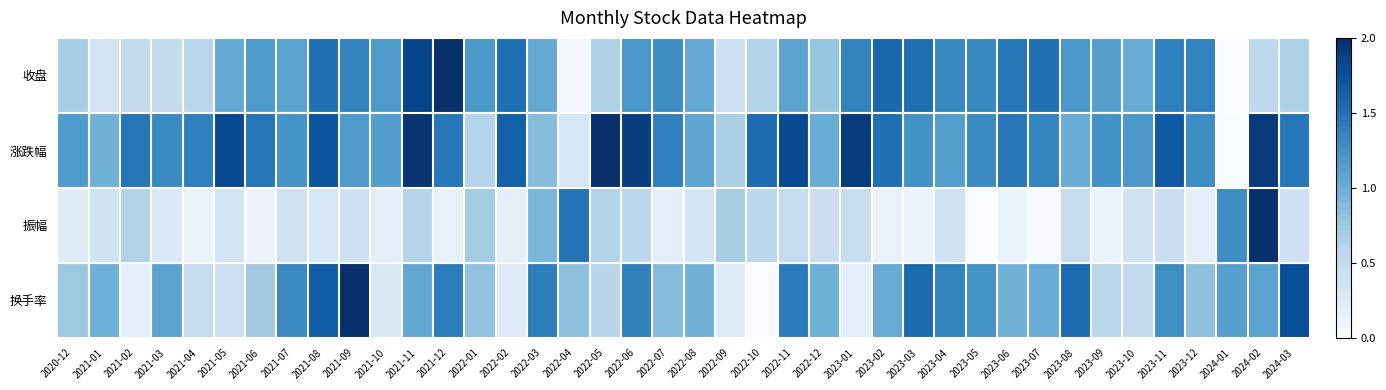

What is the spread (max minus min) of values at 2023-04?

0.5